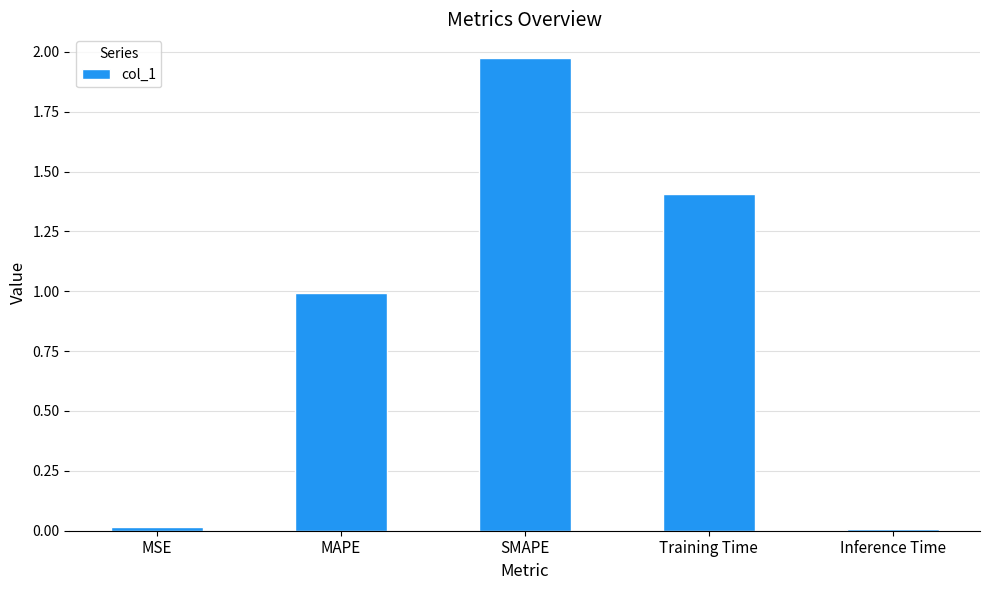

The chart shows a value of 2.2 at Training Time. True or false?

False